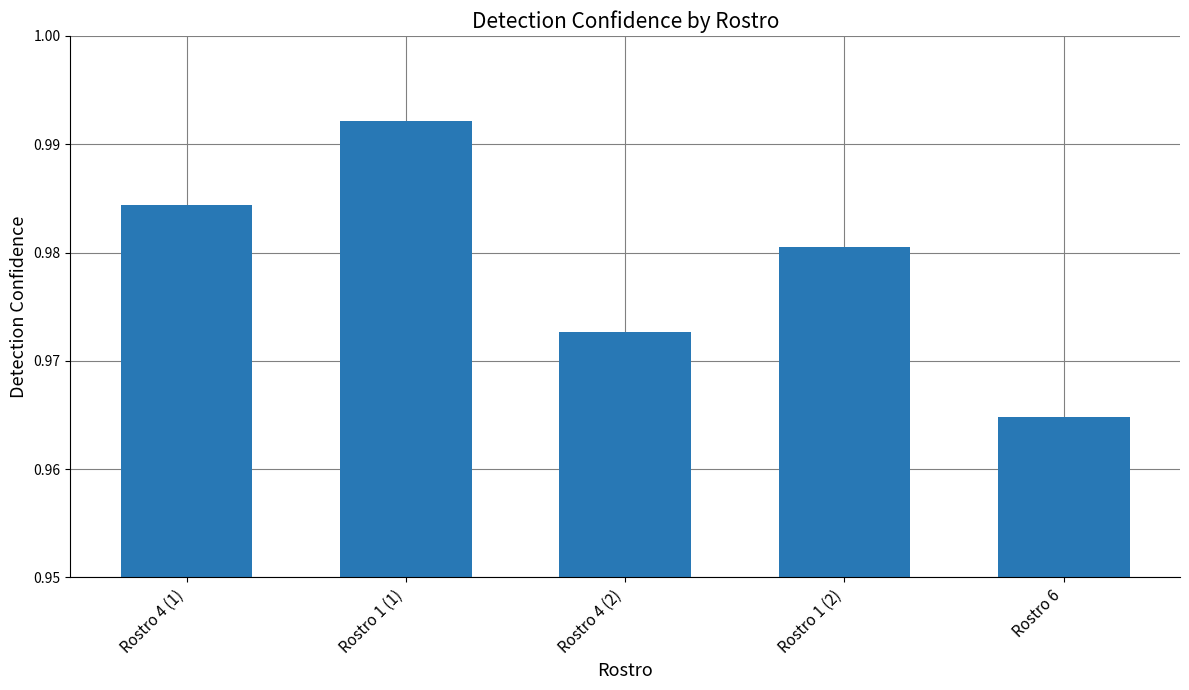

What is the sum of the values at Rostro 6 and Rostro 1 (1)?

2.0